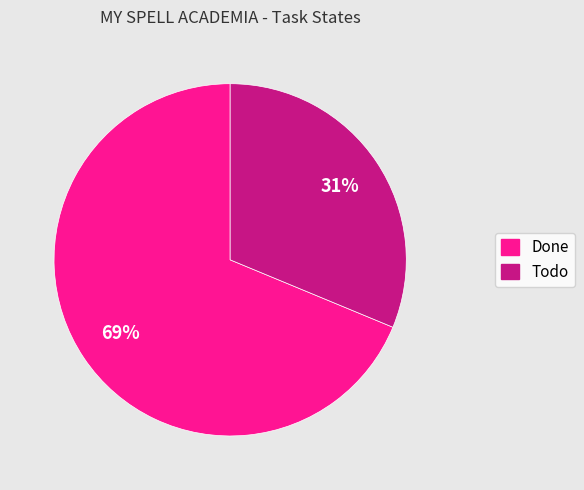

Rank the categories by value from highest to lowest.

Done, Todo